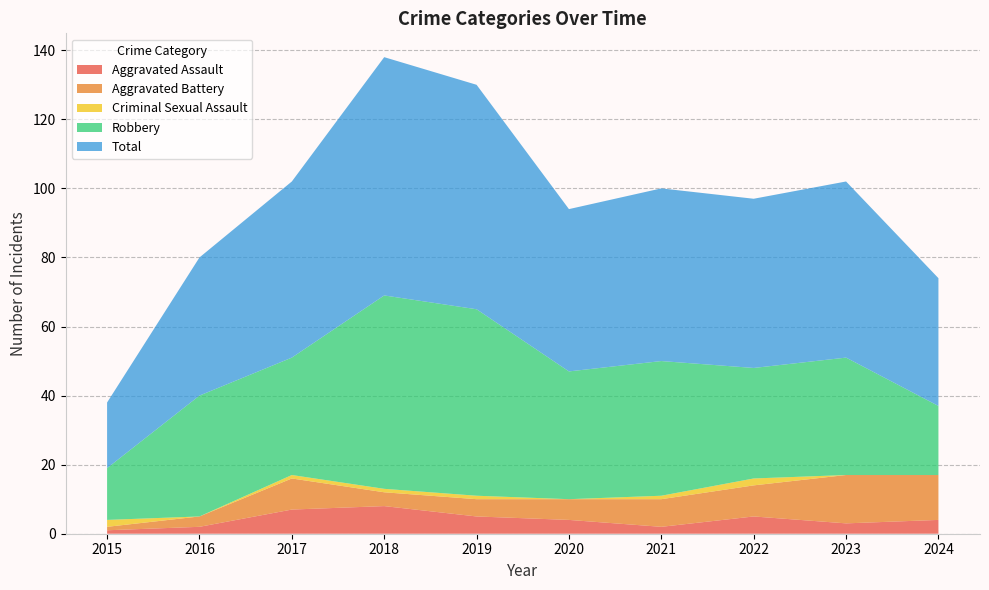

Reading left to right, extract all data points from this chart.

Aggravated Assault: 1	2	7	8	5	4	2	5	3	4
Aggravated Battery: 1	3	9	4	5	6	8	9	14	13
Criminal Sexual Assault: 2	0	1	1	1	0	1	2	0	0
Robbery: 15	35	34	56	54	37	39	32	34	20
Total: 19	40	51	69	65	47	50	49	51	37